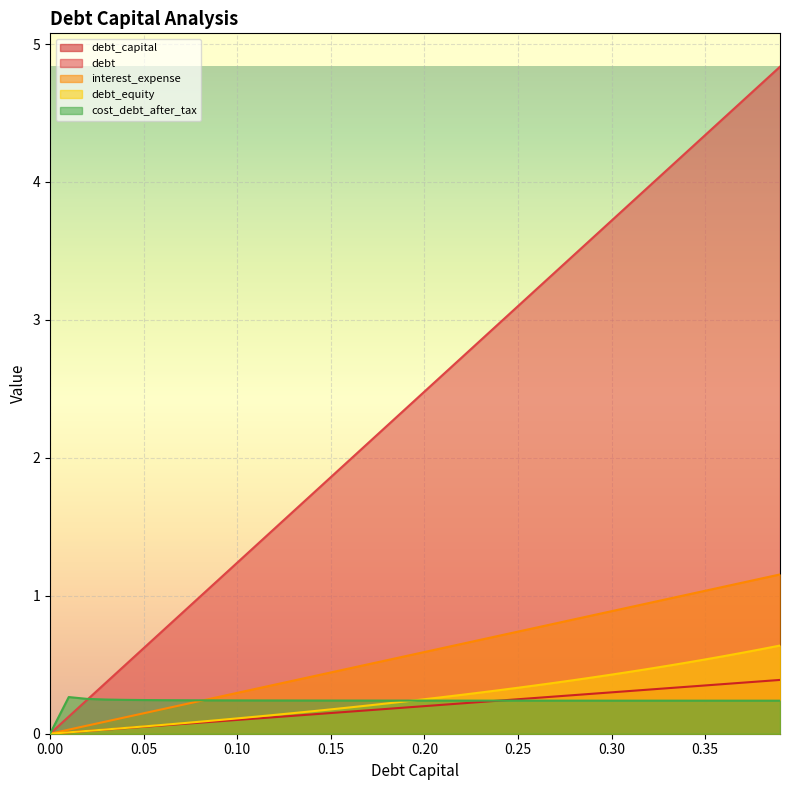

Rank the series by their maximum value, from lowest to highest.

cost_debt_after_tax, debt_capital, debt_equity, interest_expense, debt